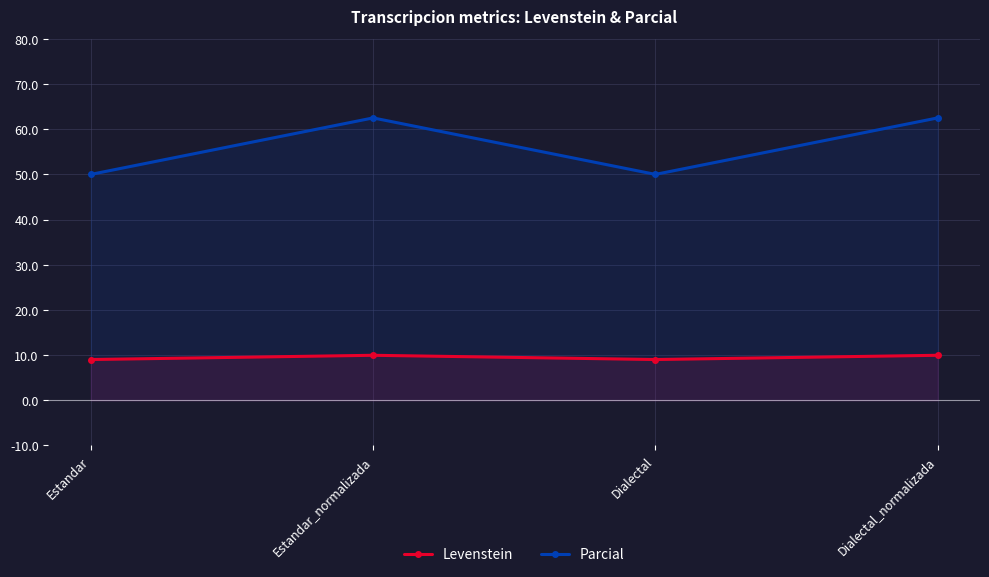

In Levenstein, how many points are lower than both neighbors (excluding endpoints)?

1